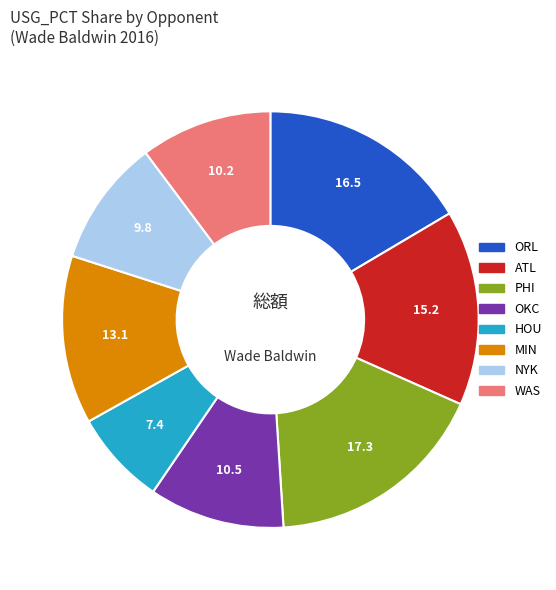

Which slice is the largest?

PHI